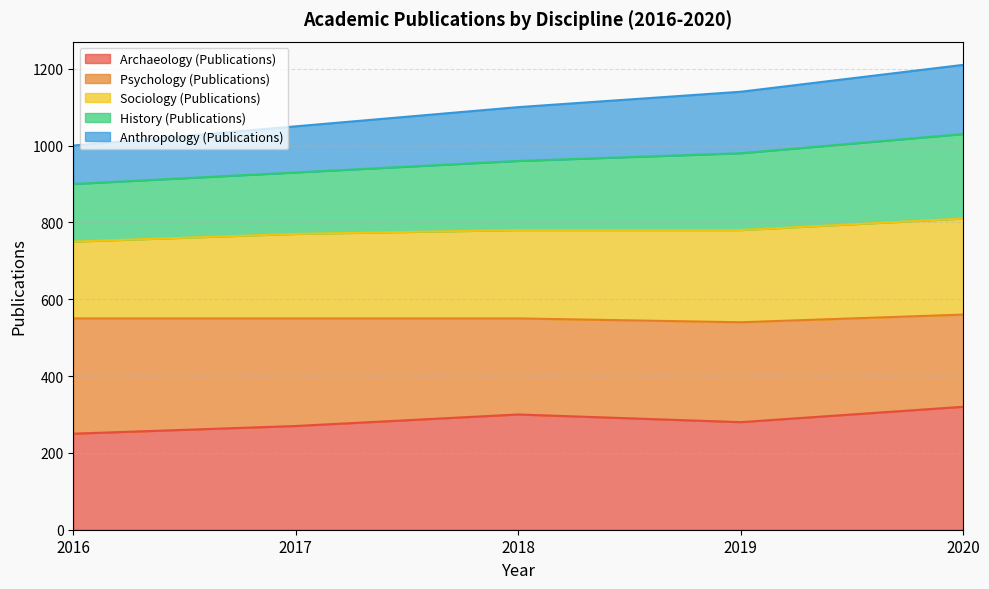

What is the total value across all series at 2019?

1140